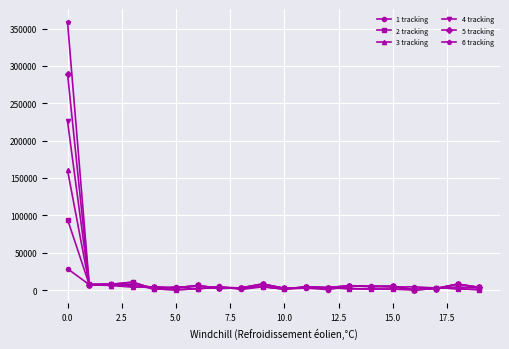

Which series has the widest spread of values?

6 tracking